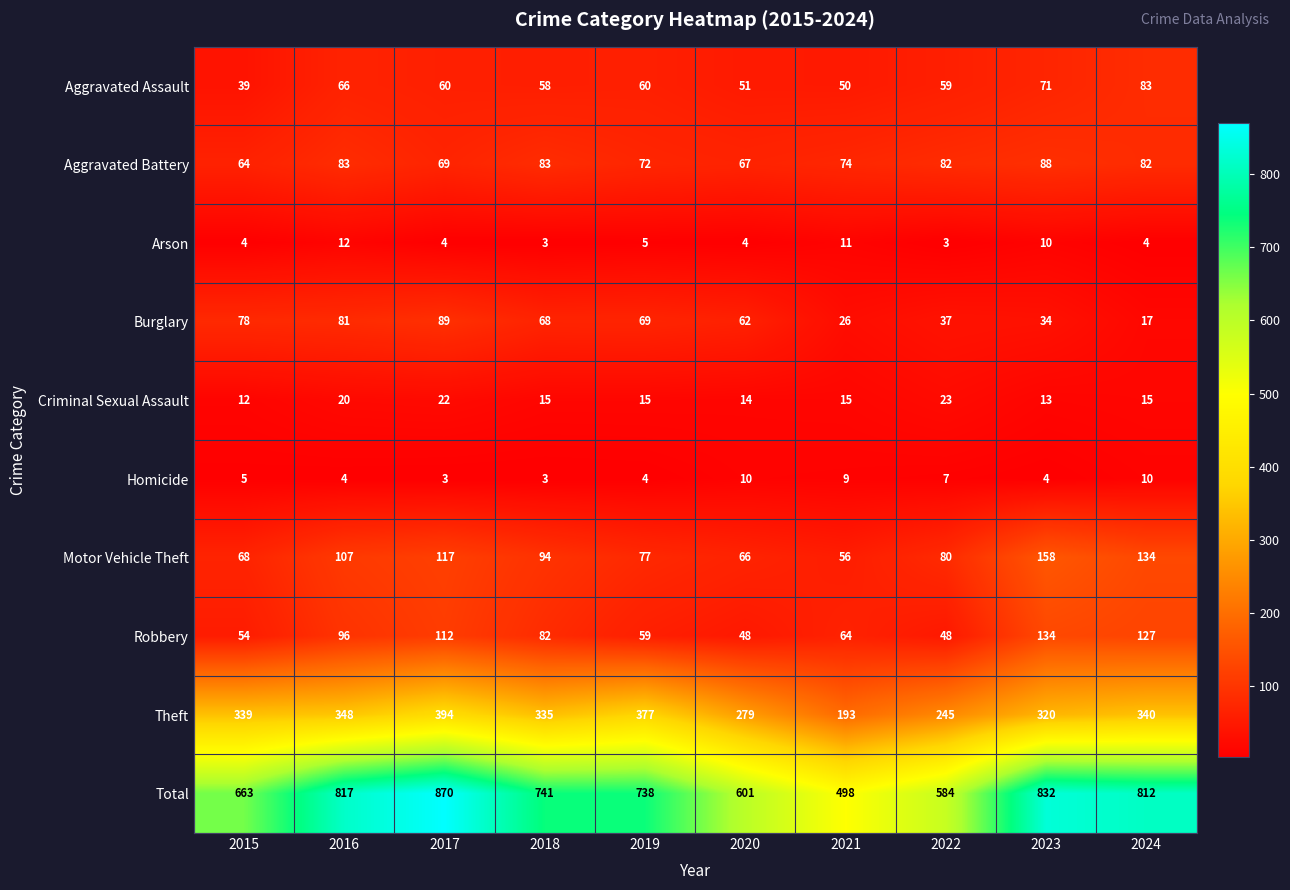

The value of Theft at 2023 is 72. True or false?

False